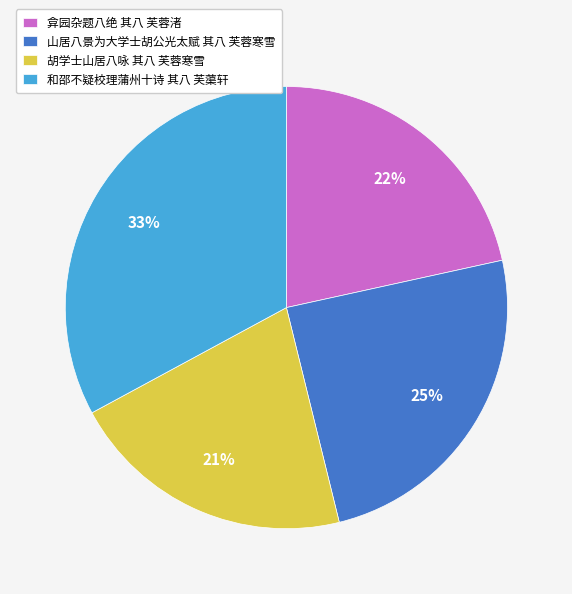

To the nearest percent, what percentage of the pie is 山居八景为大学士胡公光太赋 其八 芙蓉寒雪?

25%